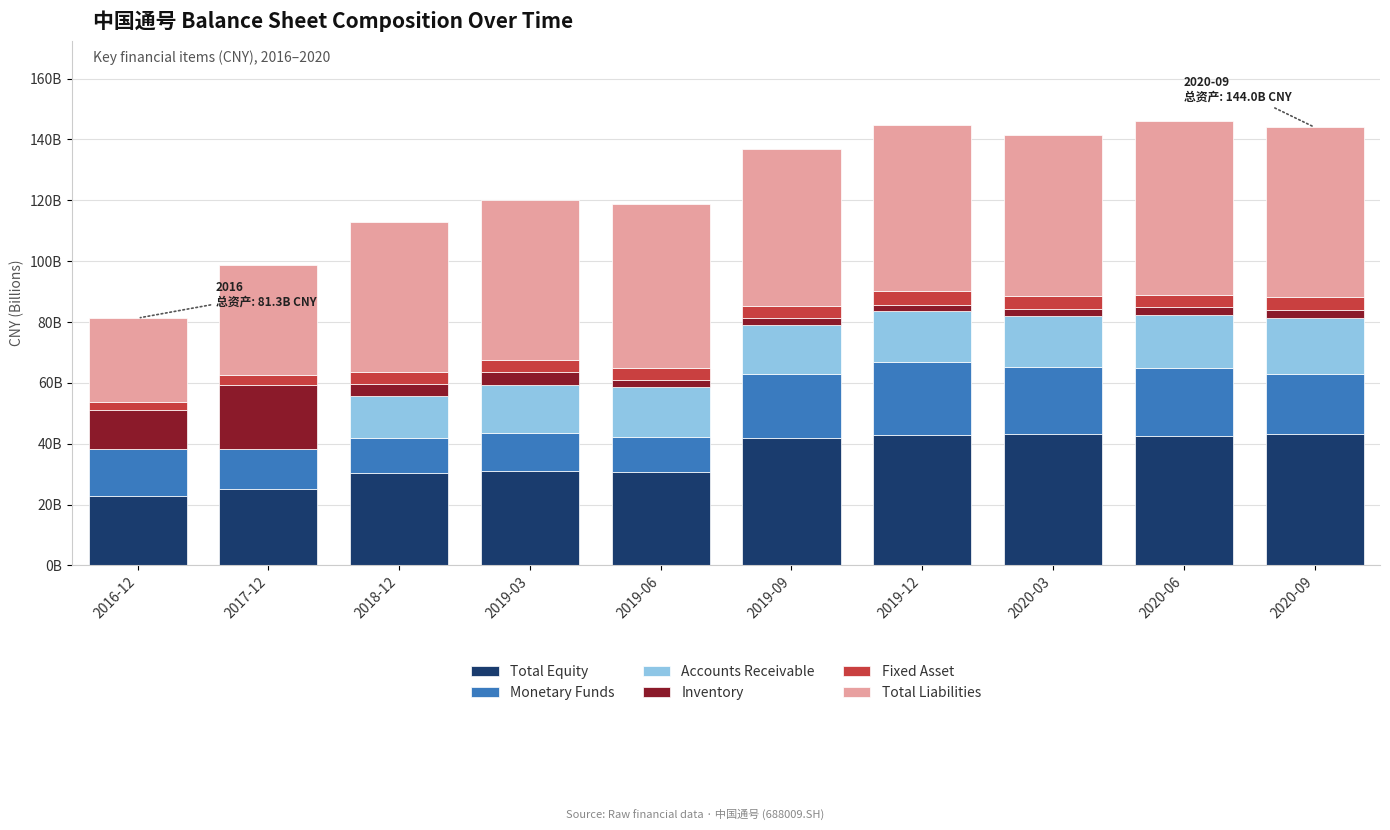

The Accounts Receivable series shows 23.3 at 2020-06. True or false?

False